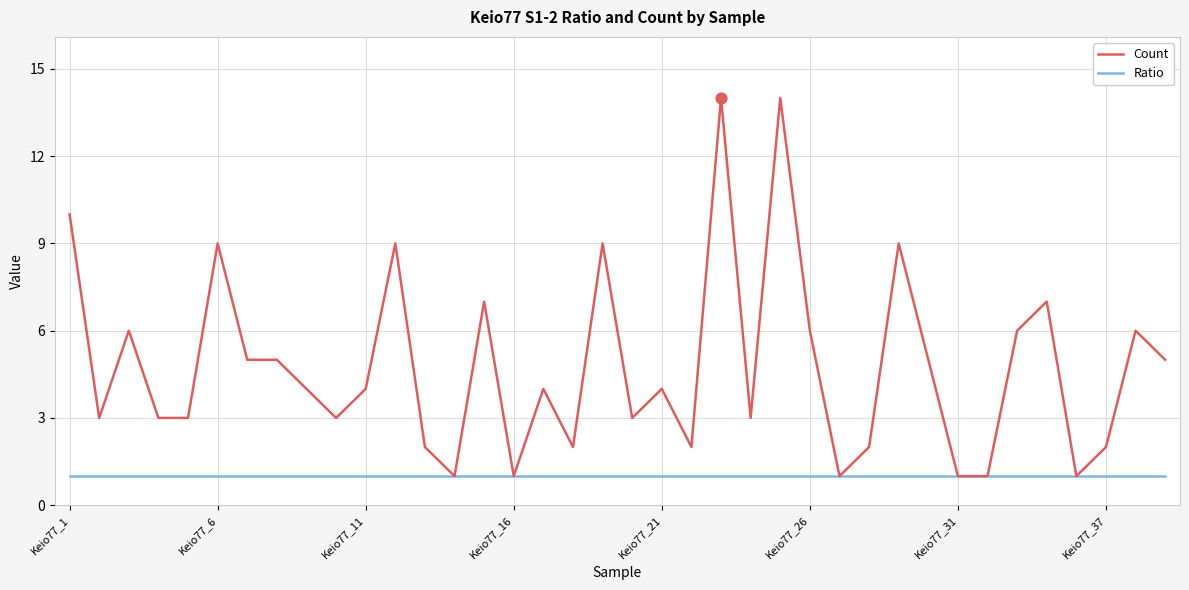

Which series has the widest spread of values?

Count